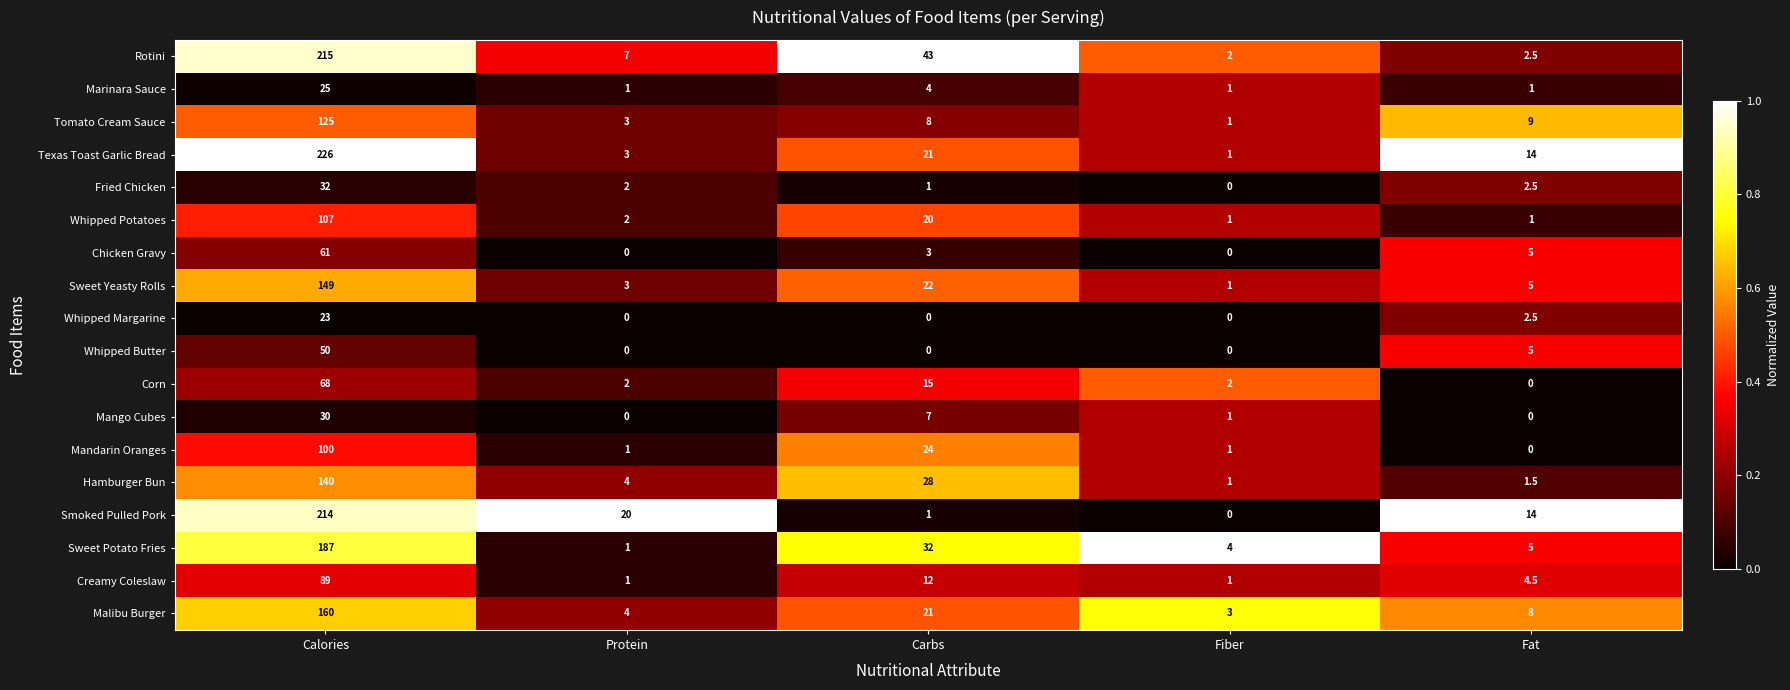

What is the sum of the Tomato Cream Sauce values at Fiber and Calories?

126.0